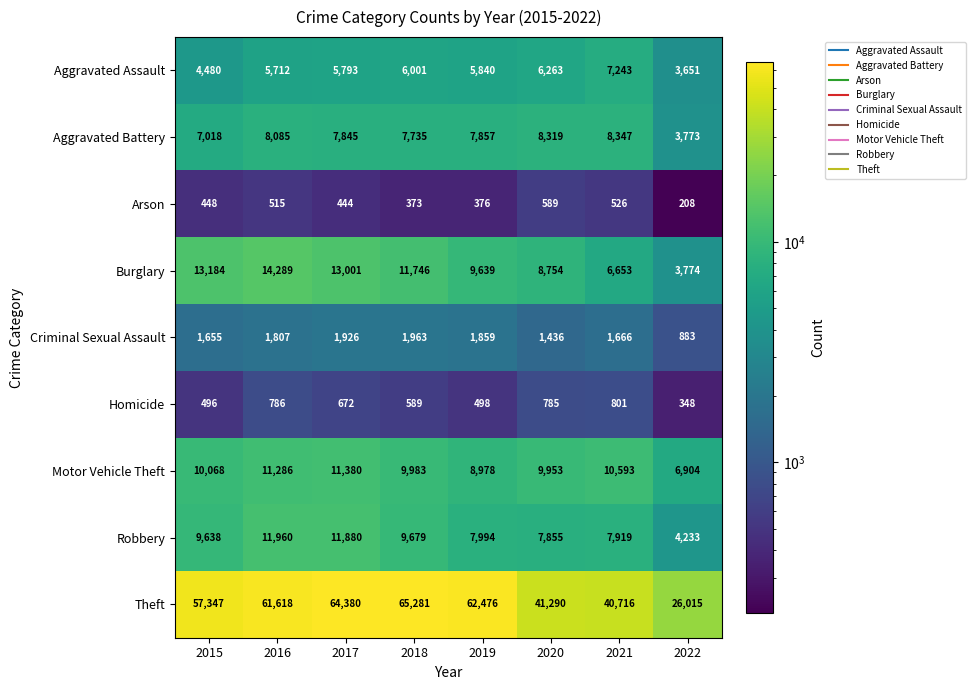

List the series in order of their peak value, lowest first.

Arson, Homicide, Criminal Sexual Assault, Aggravated Assault, Aggravated Battery, Motor Vehicle Theft, Robbery, Burglary, Theft